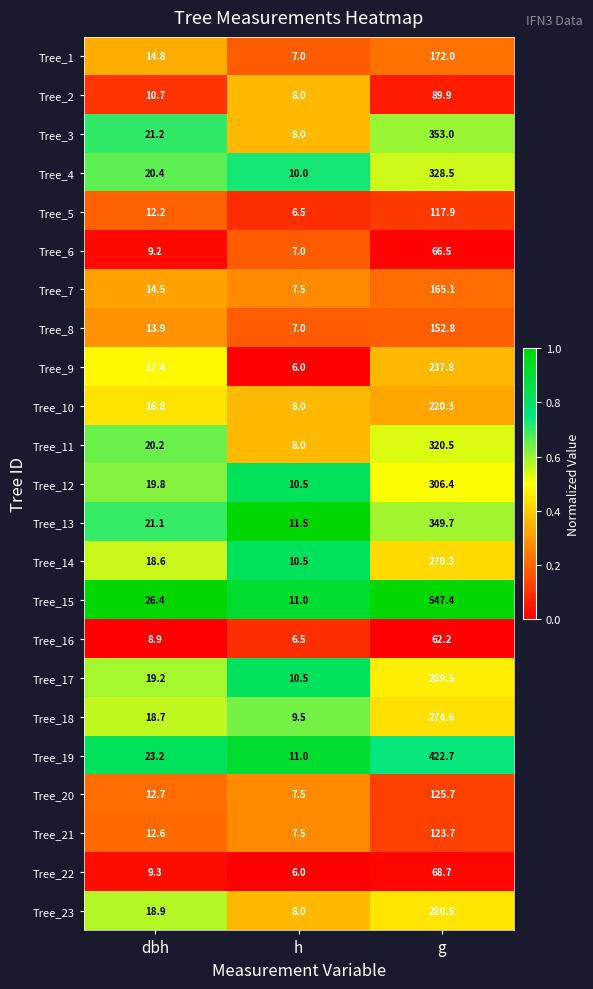

At which label does Tree_5 first exceed 12?

dbh